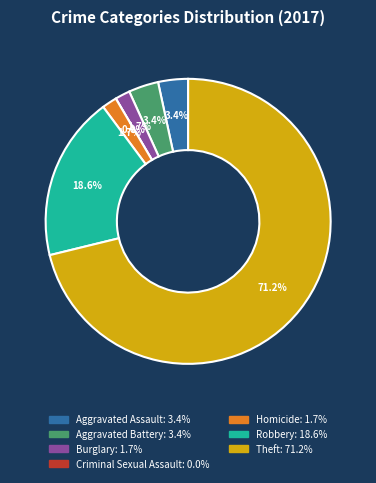

Which category has the smallest portion of the pie?

Criminal Sexual Assault